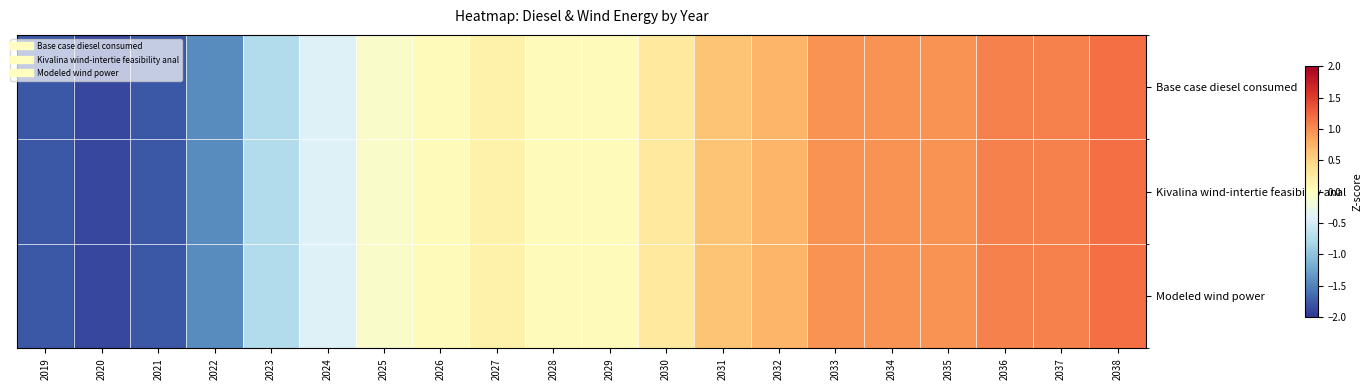

At 2024, list the series in order from largest to smallest.

Base case diesel consumed, Modeled wind power, Kivalina wind-intertie feasibility anal